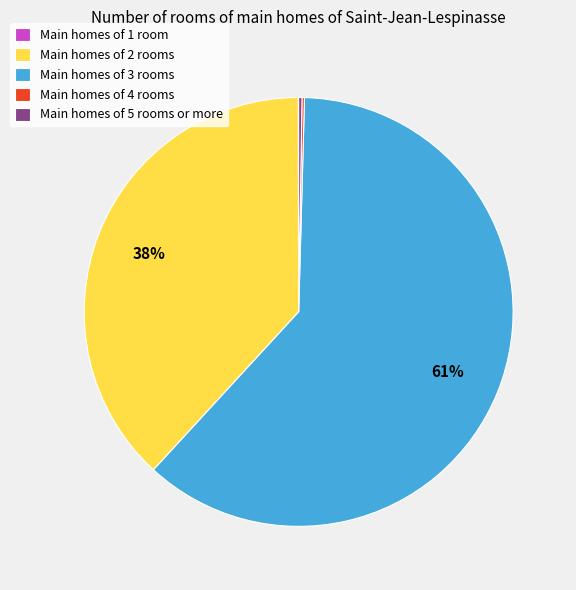

Is there a majority slice in this chart?

Yes